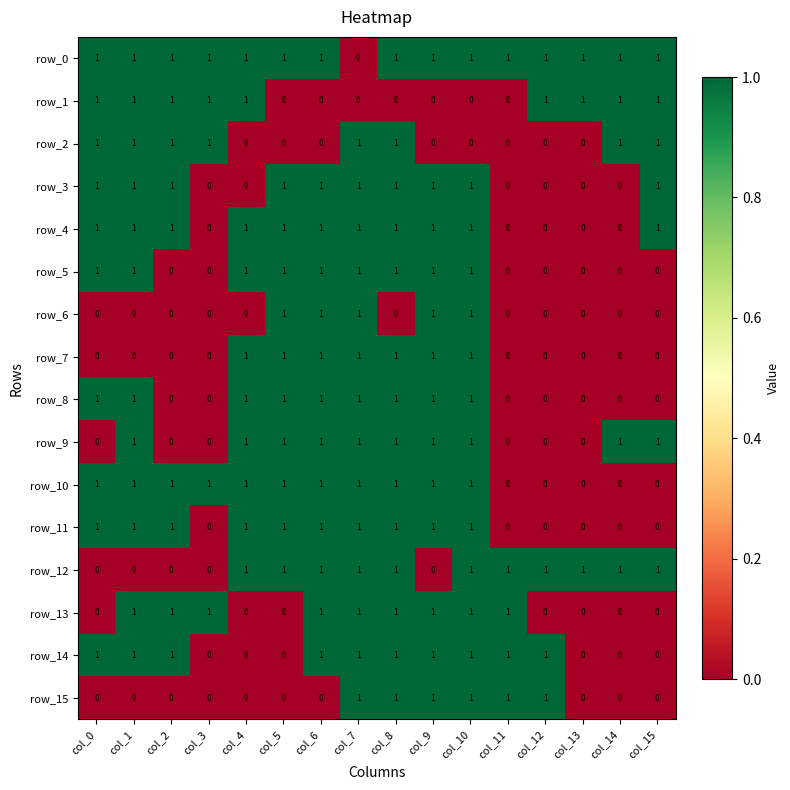

Is it true that row_9 equals 1 at col_5?

True